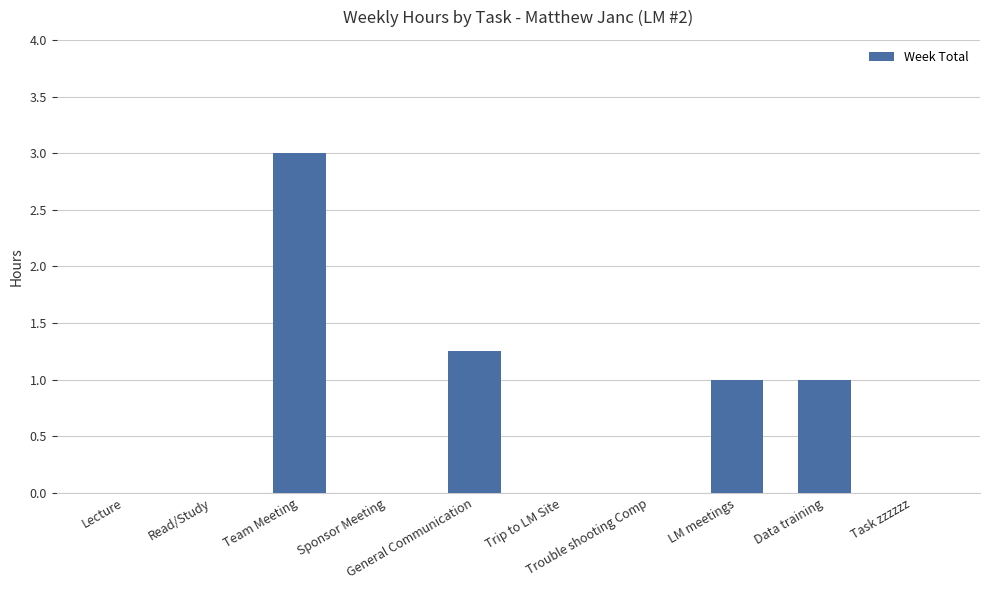

What is the greatest value displayed?

3.0